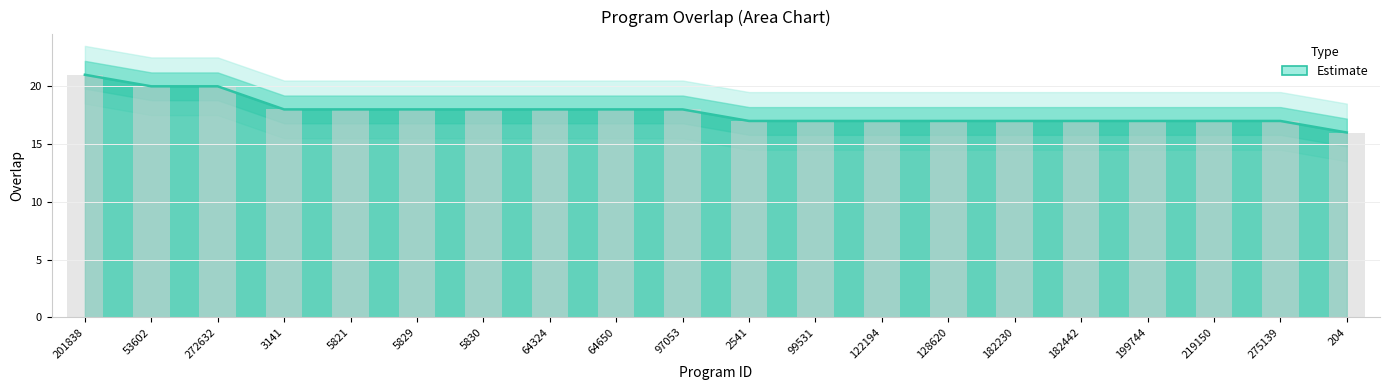

Reading left to right, what are all the values shown in this chart?

21	20	20	18	18	18	18	18	18	18	17	17	17	17	17	17	17	17	17	16